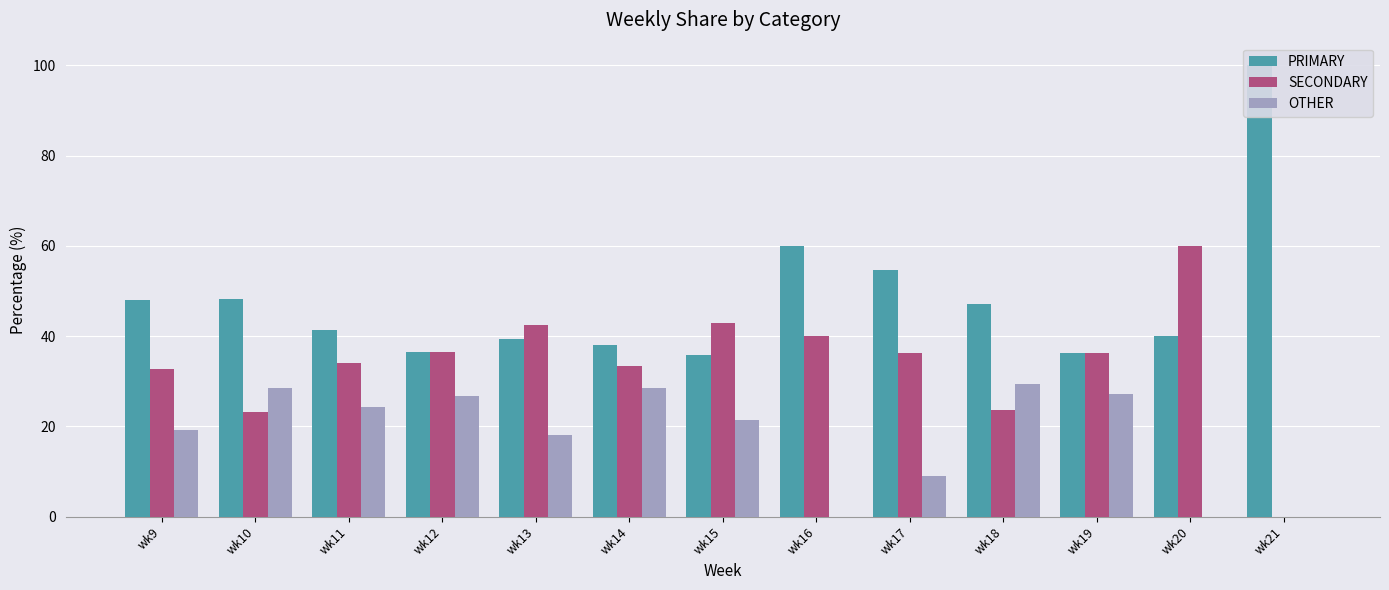

What is the difference between the SECONDARY values at wk10 and wk20?

36.8